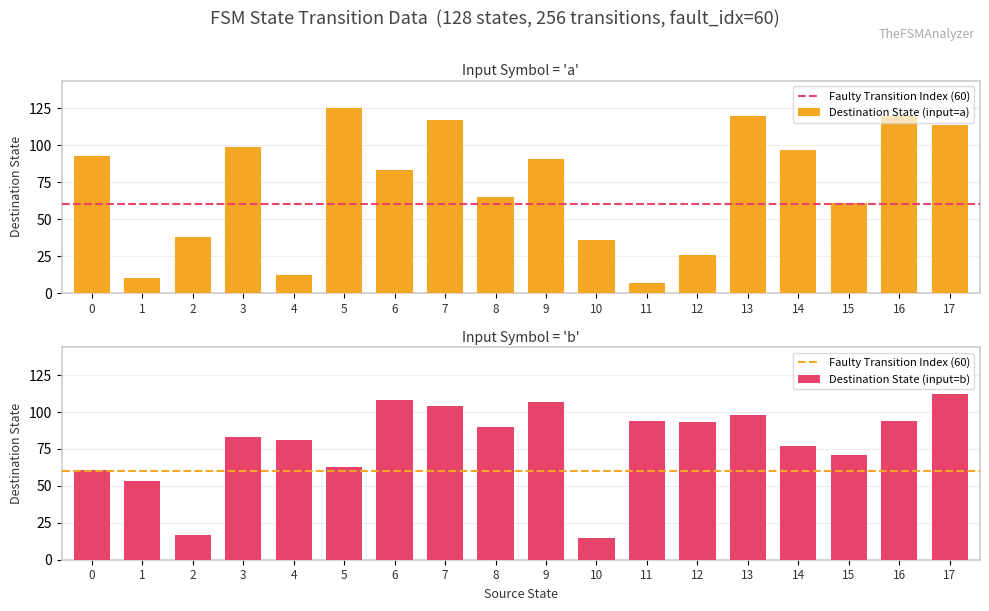

Reading left to right, what are all the values shown in this chart?

destination_state_a: 0=93	1=10	2=38	3=99	4=12	5=125	6=83	7=117	8=65	9=91	10=36	11=7	12=26	13=120	14=97	15=61	16=120	17=114
destination_state_b: 0=61	1=53	2=17	3=83	4=81	5=63	6=108	7=104	8=90	9=107	10=15	11=94	12=93	13=98	14=77	15=71	16=94	17=112